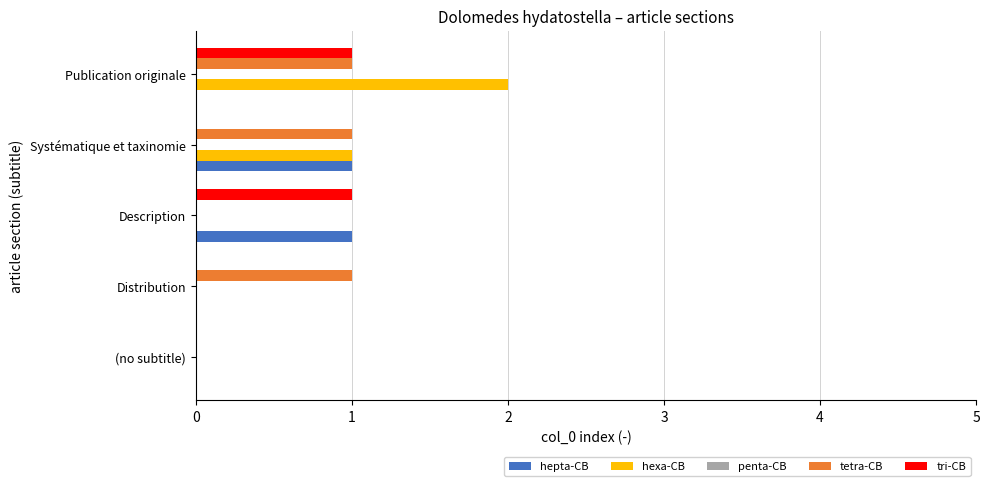

The value of hexa-CB at (no subtitle) is -1. True or false?

False